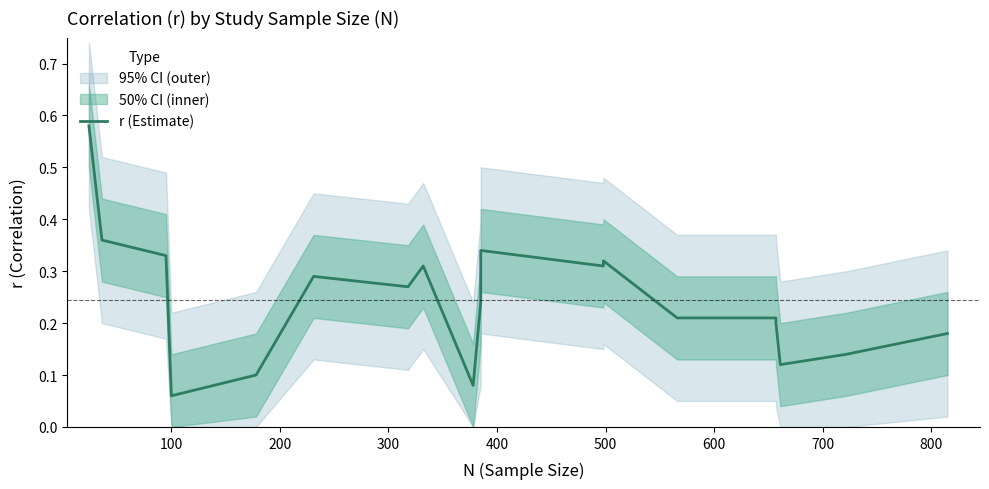

True or false: there are more than 0 points higher than both neighbors.

True